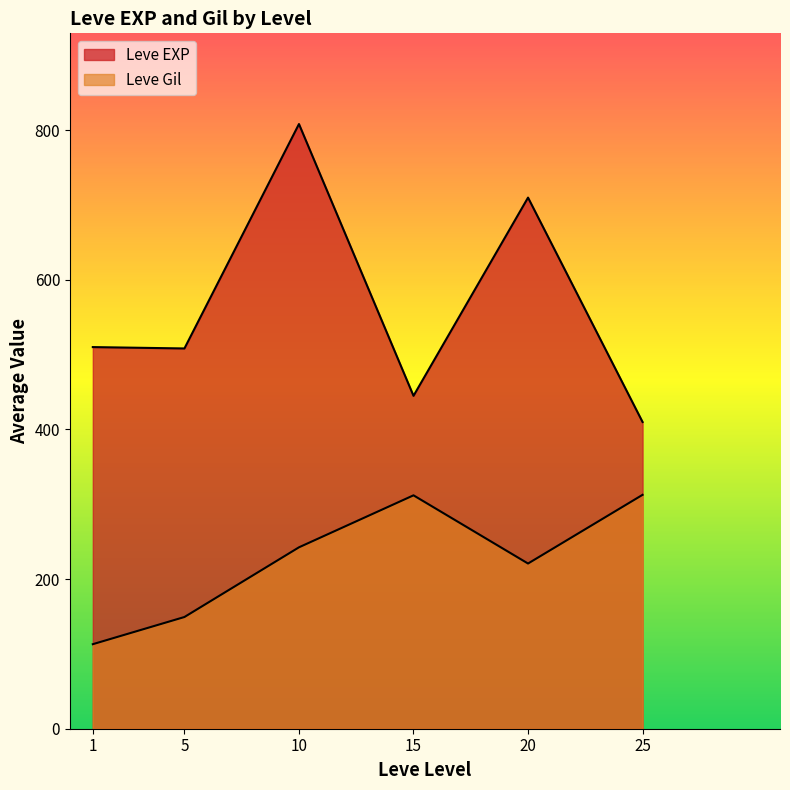

How many lines are shown in the chart?

2